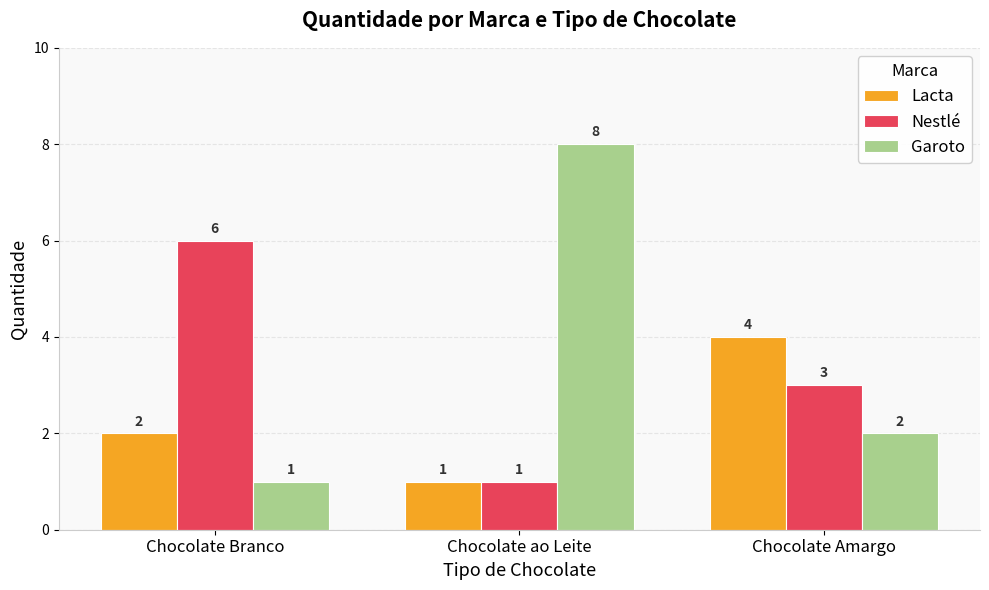

What is the label of the 1st bar from the right?

Chocolate Amargo